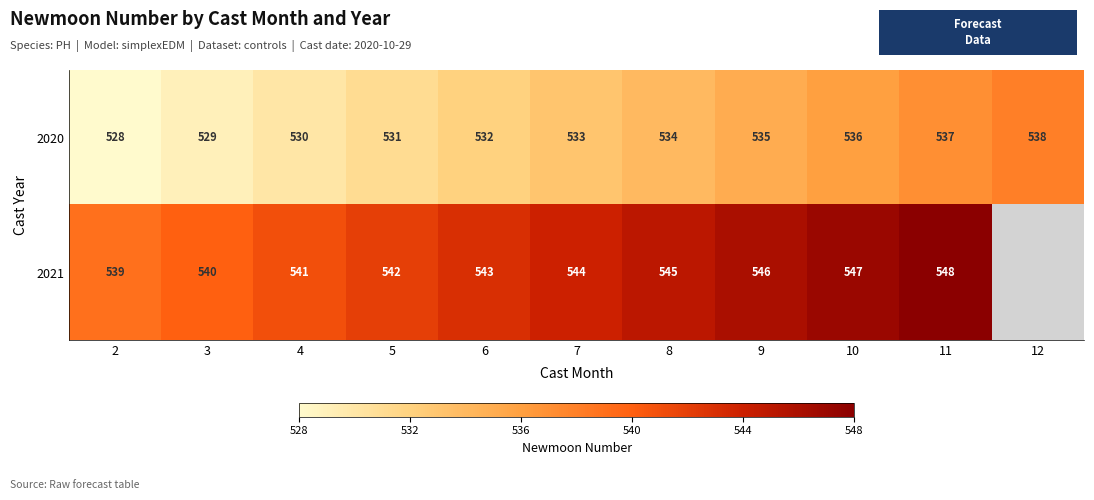

What is the sum of the 2021 values at 5 and 9?

1088